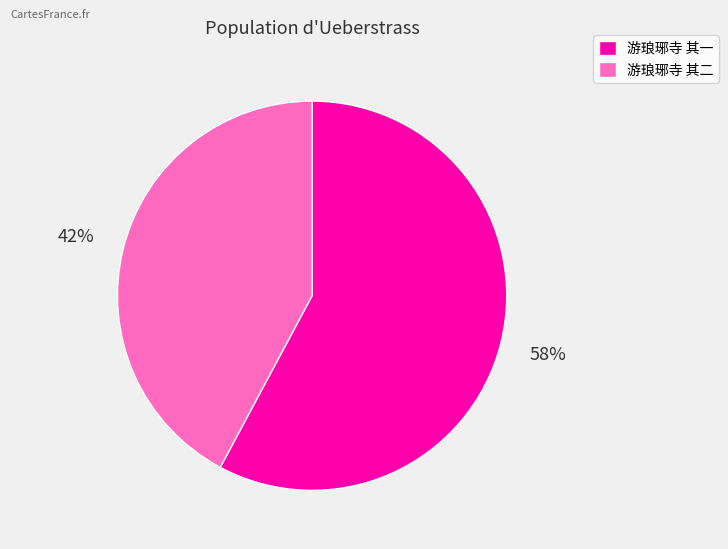

Which slice is the largest?

游琅琊寺 其一